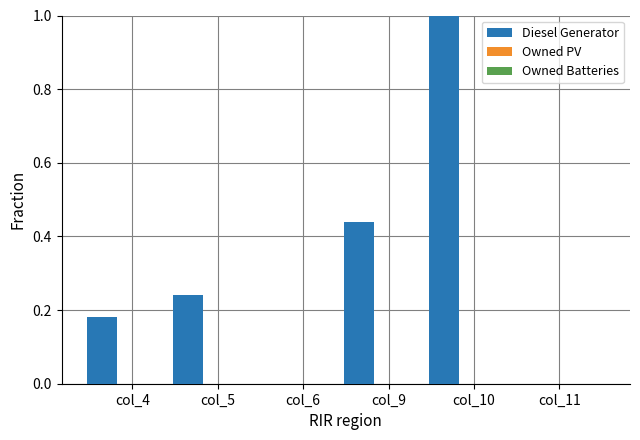

What is the sum of all values?

1.9